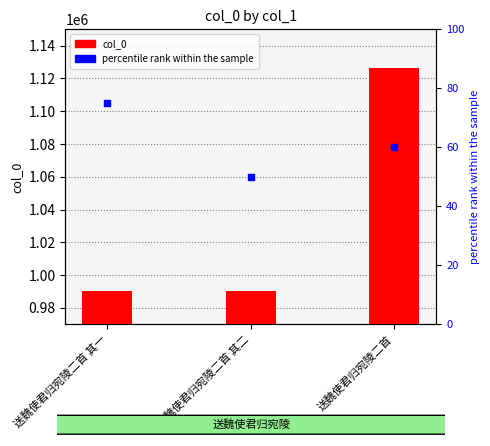

At which category is the sum across all series the highest?

送魏使君归宛陵二首